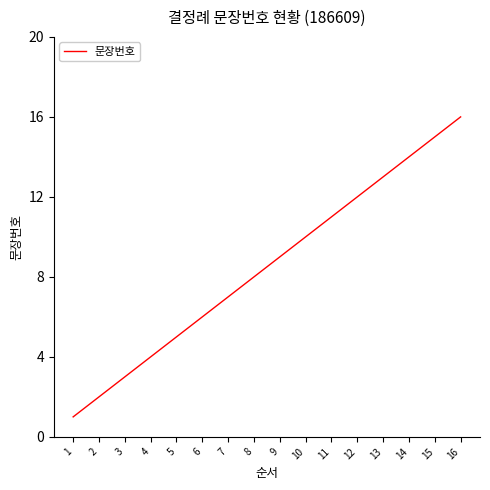

Which category has the highest value across all series?

16